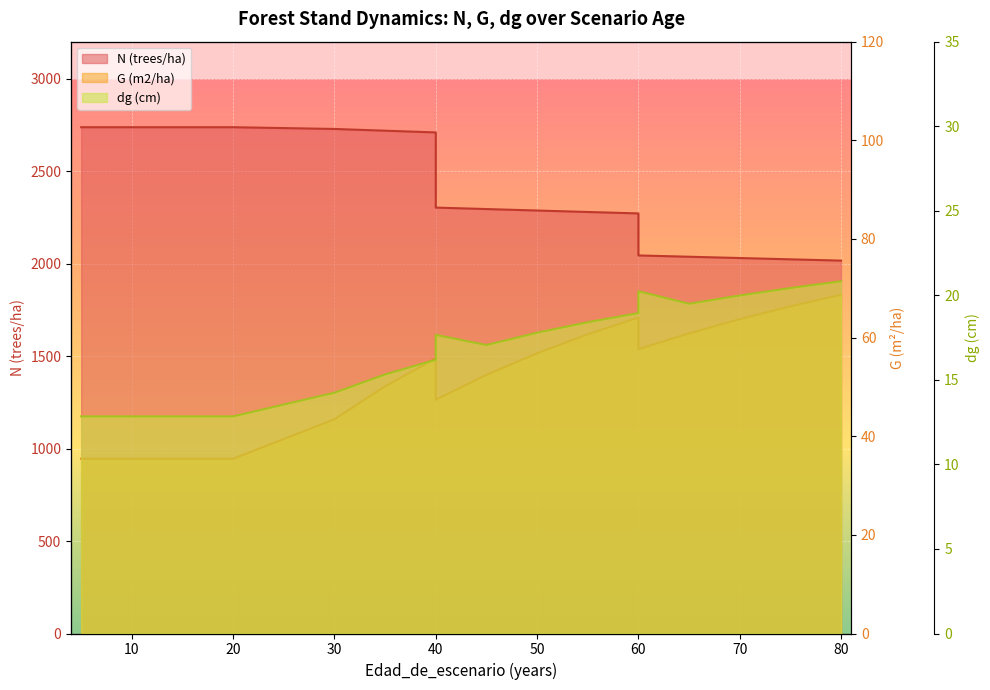

True or false: N (trees/ha) and dg (cm) cross at least once.

False